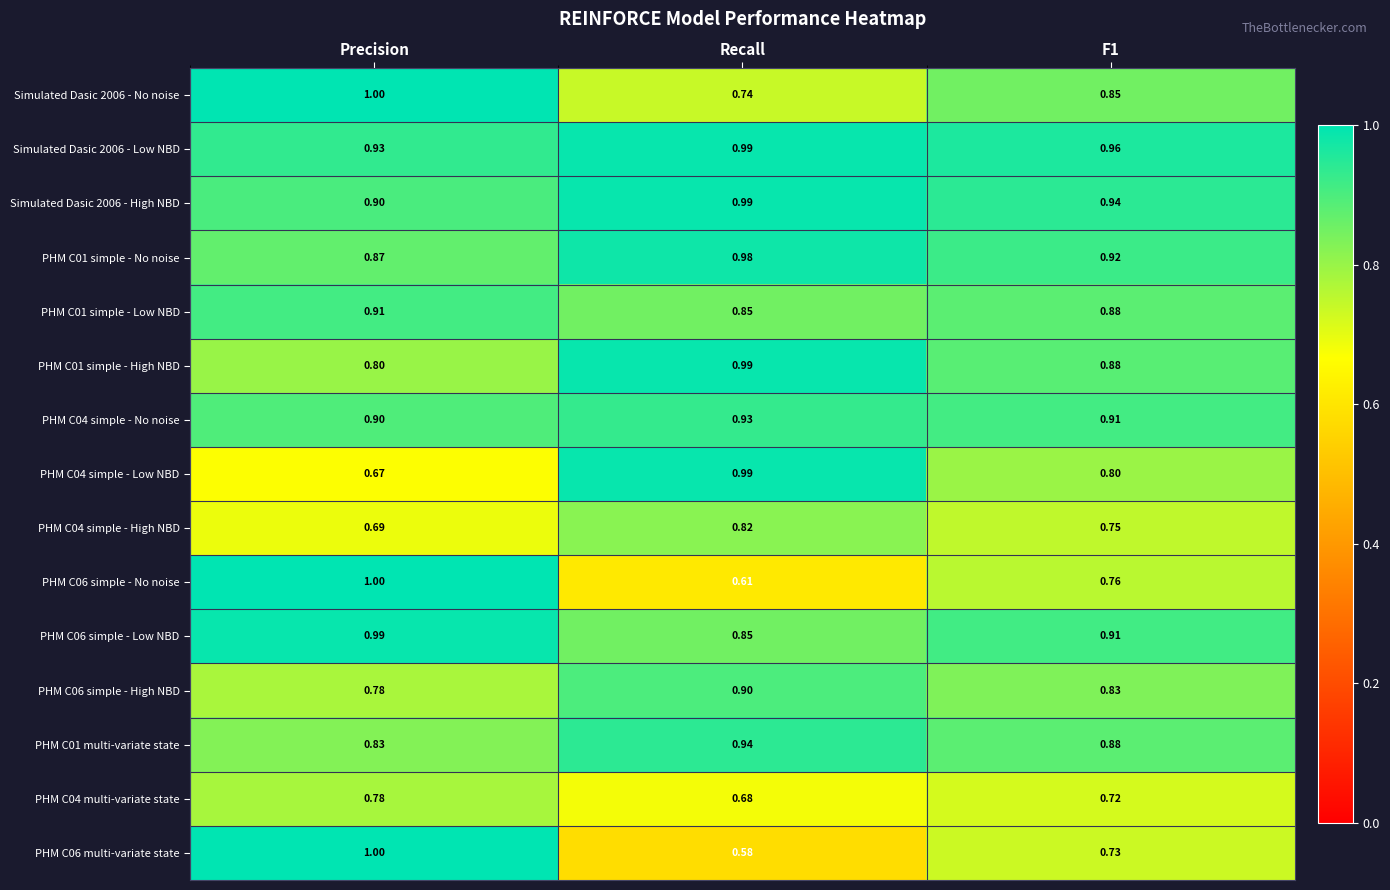

Where is PHM C06 simple - No noise nearest to the value 0?

Recall